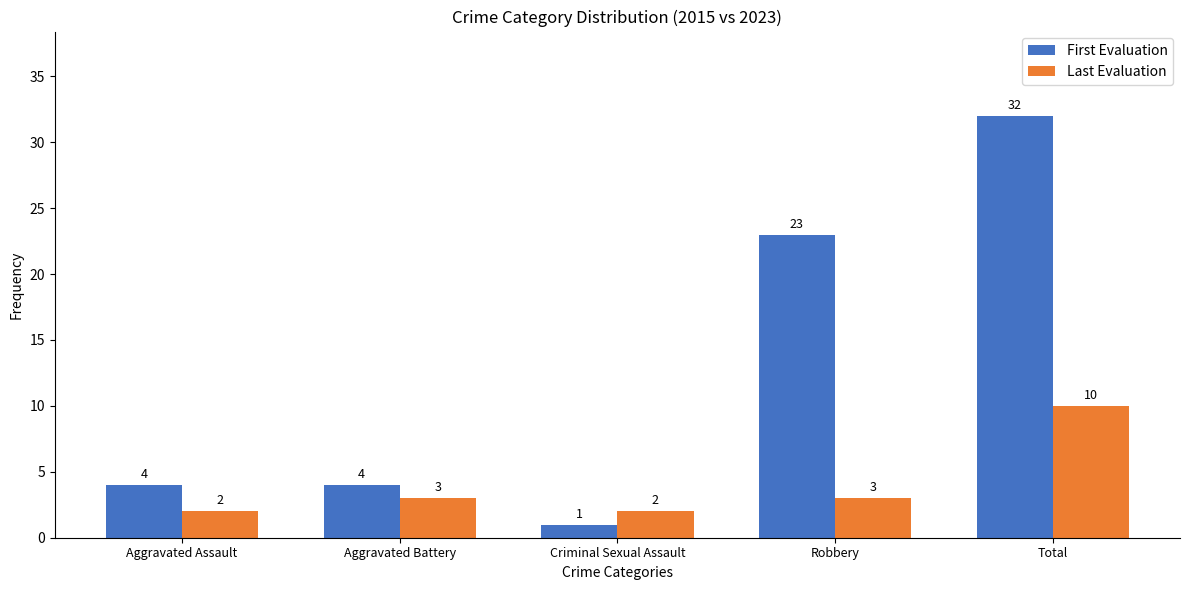

Reading left to right, transcribe all the data shown in this chart.

First Evaluation: 4	4	1	23	32
Last Evaluation: 2	3	2	3	10